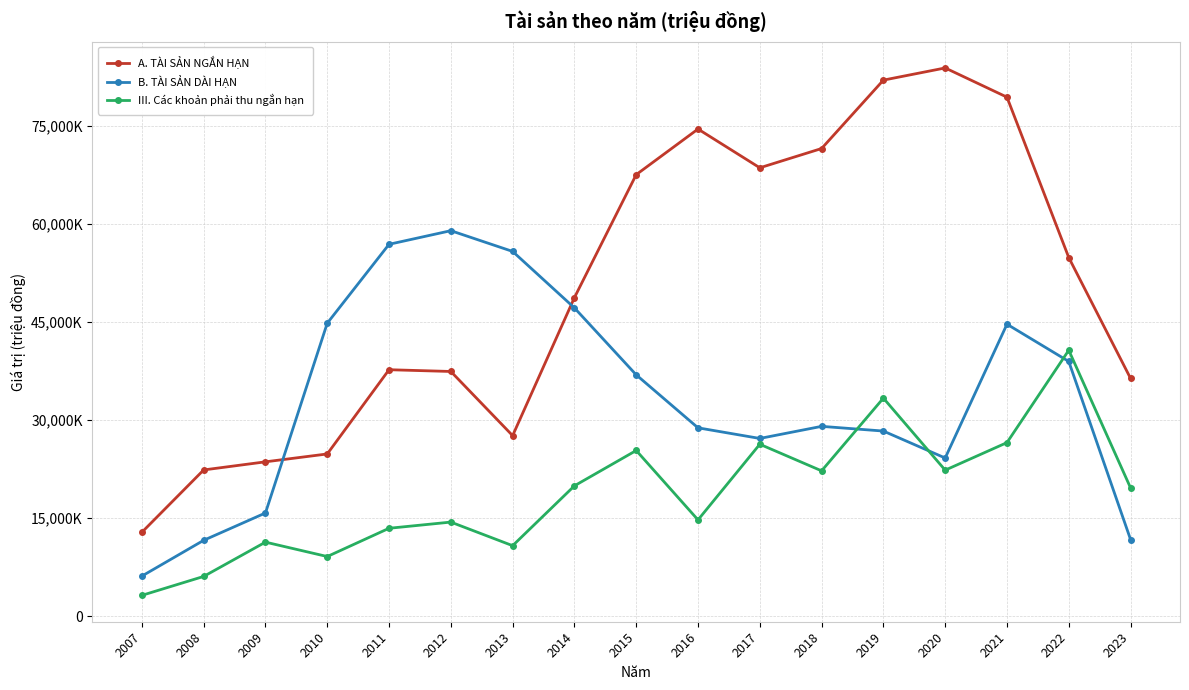

What is the difference between the highest and lowest values at 2016?

59773734